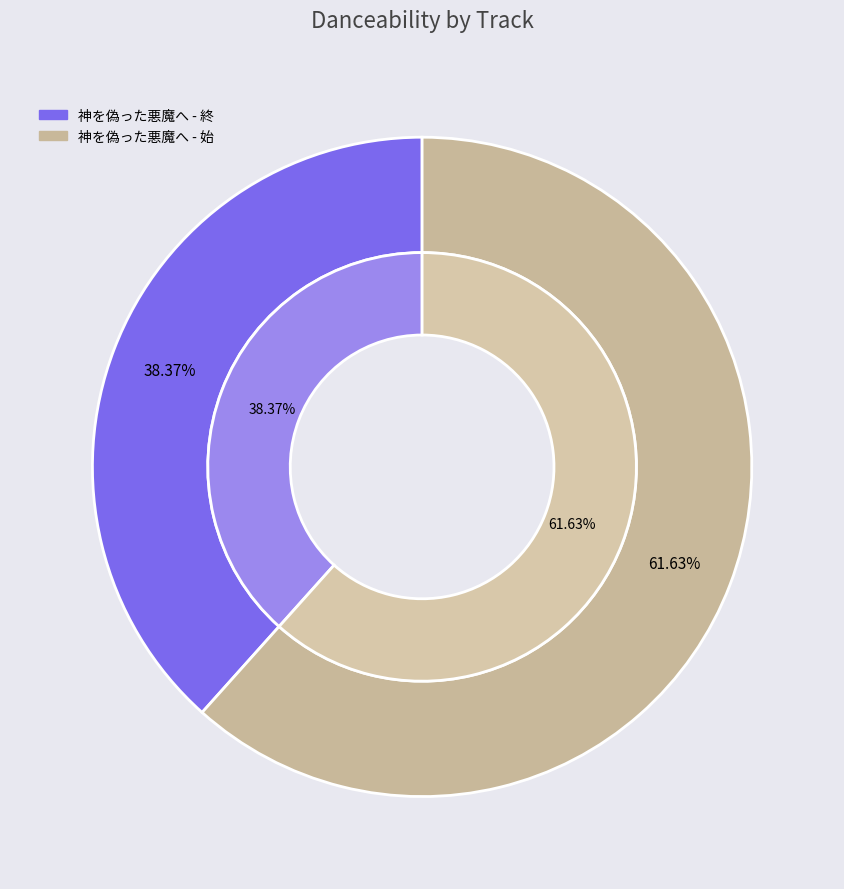

True or false: 神を偽った悪魔へ - 終 accounts for 38% of the total.

True